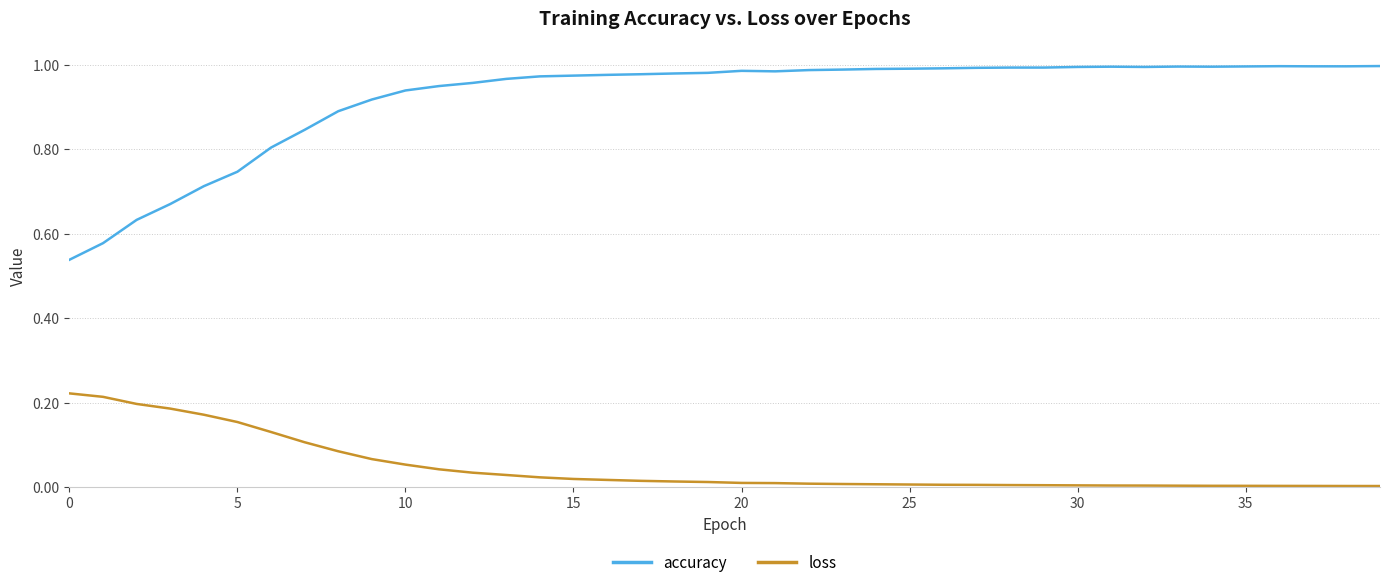

True or false: accuracy and loss cross at least once.

False